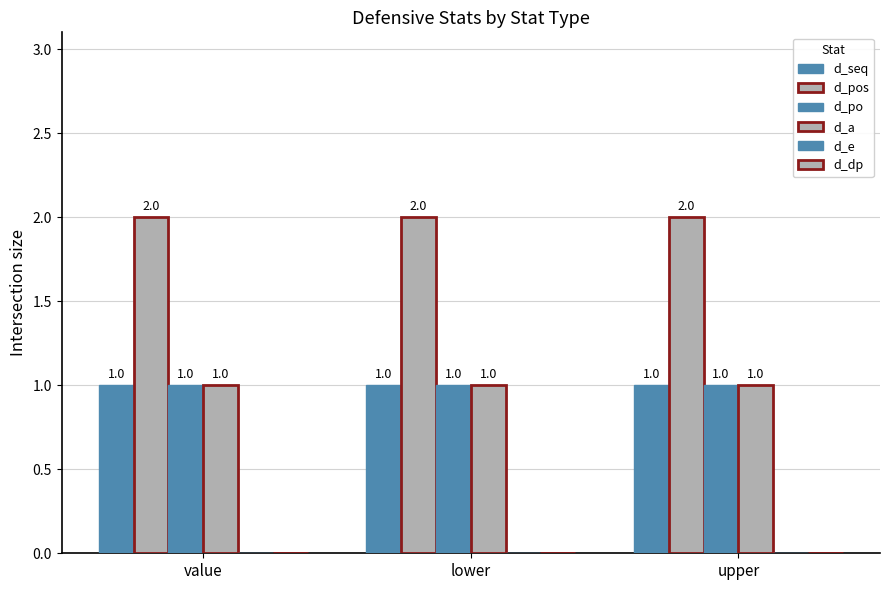

How many data points does each series have?

3